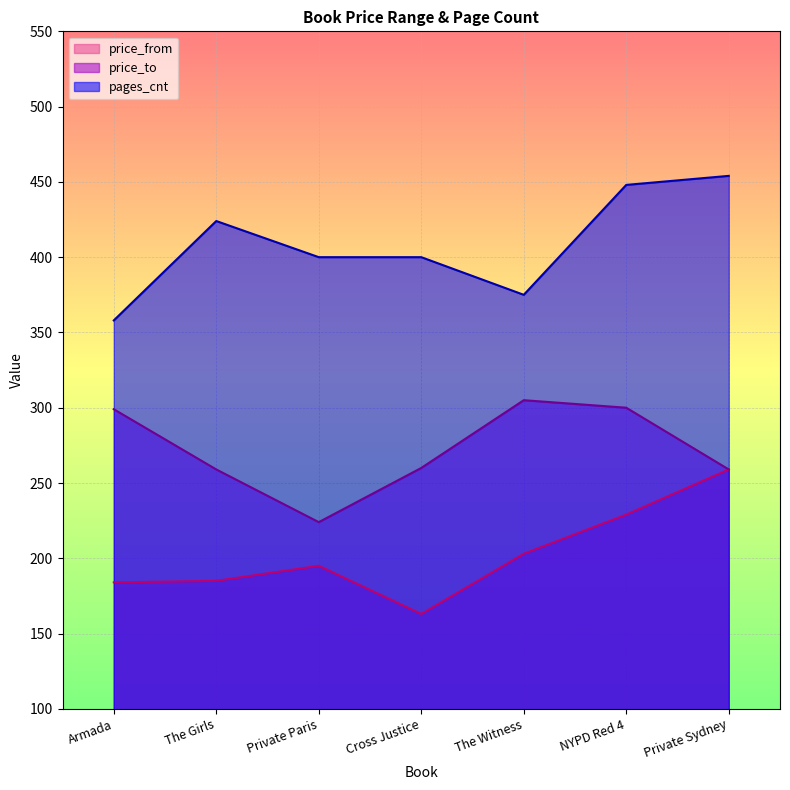

Rank the categories by pages_cnt value from lowest to highest.

Armada, The Witness, Private Paris, Cross Justice, The Girls, NYPD Red 4, Private Sydney